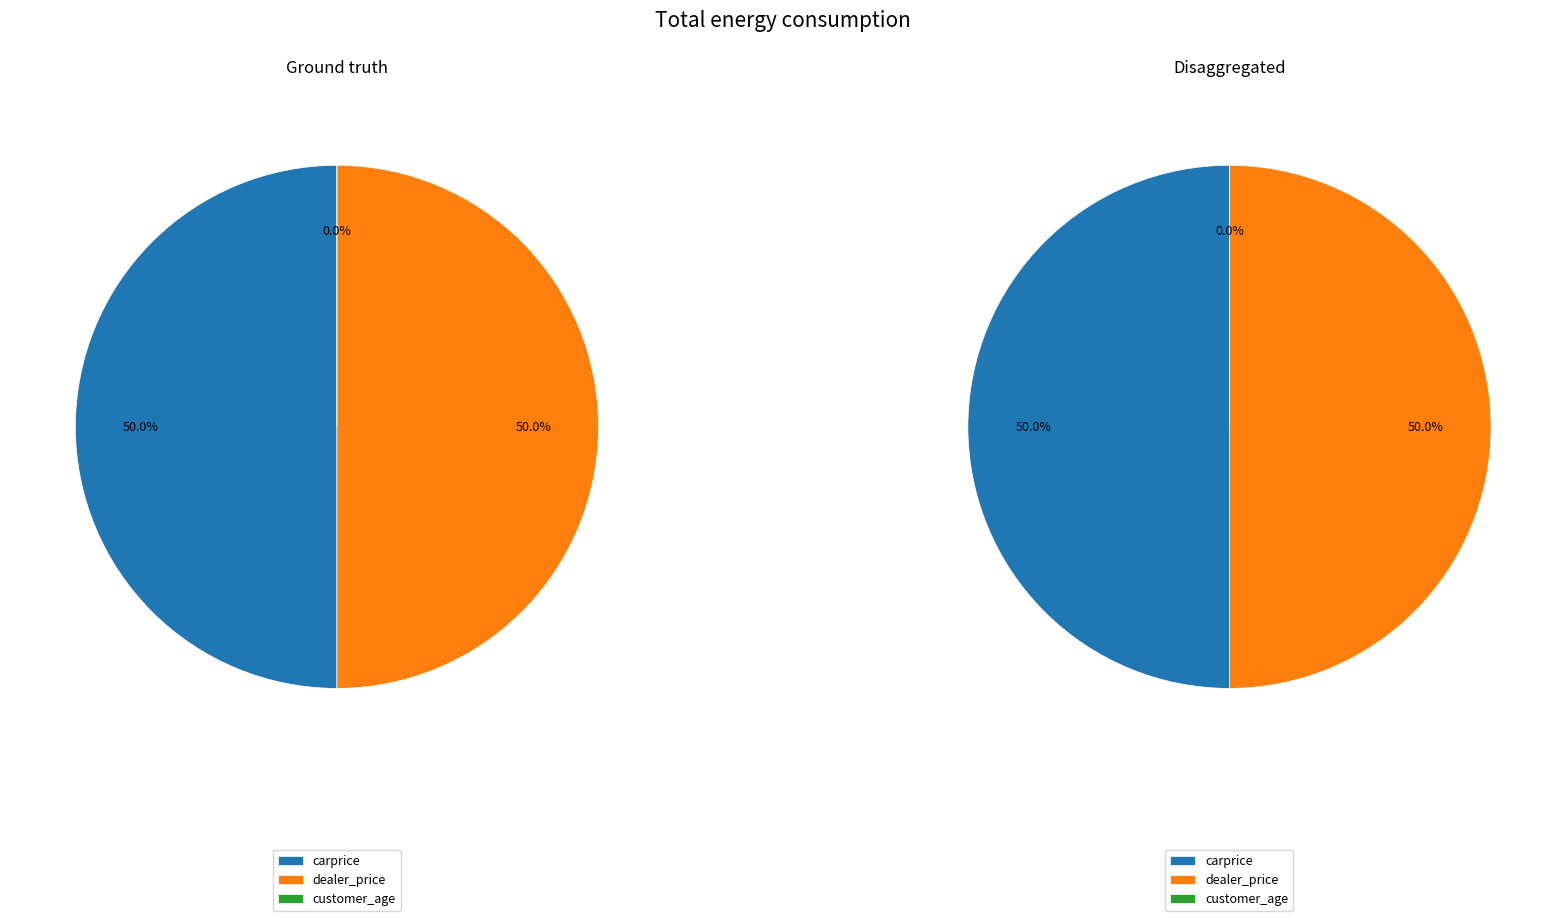

How many slices are in this pie chart?

3